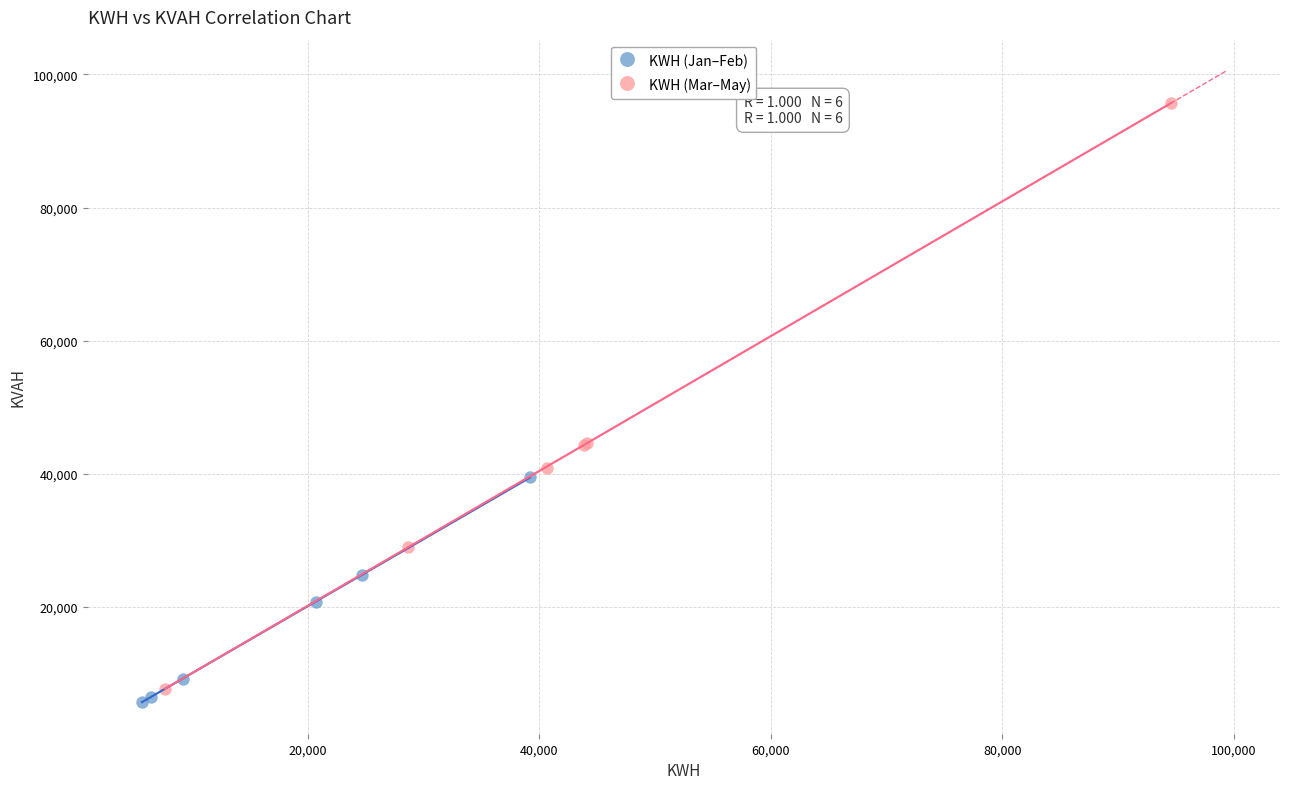

Which series has the largest Y range (max minus min)?

KWH (Mar–May)